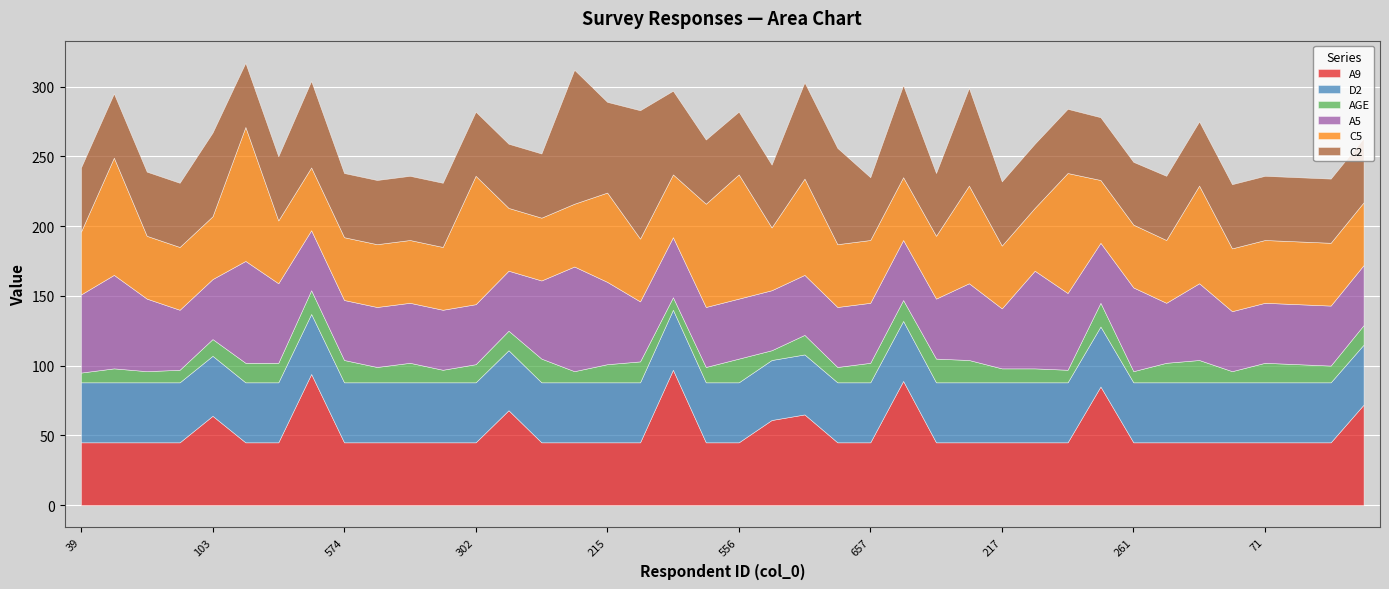

At which category does C5 reach its first local valley?

182